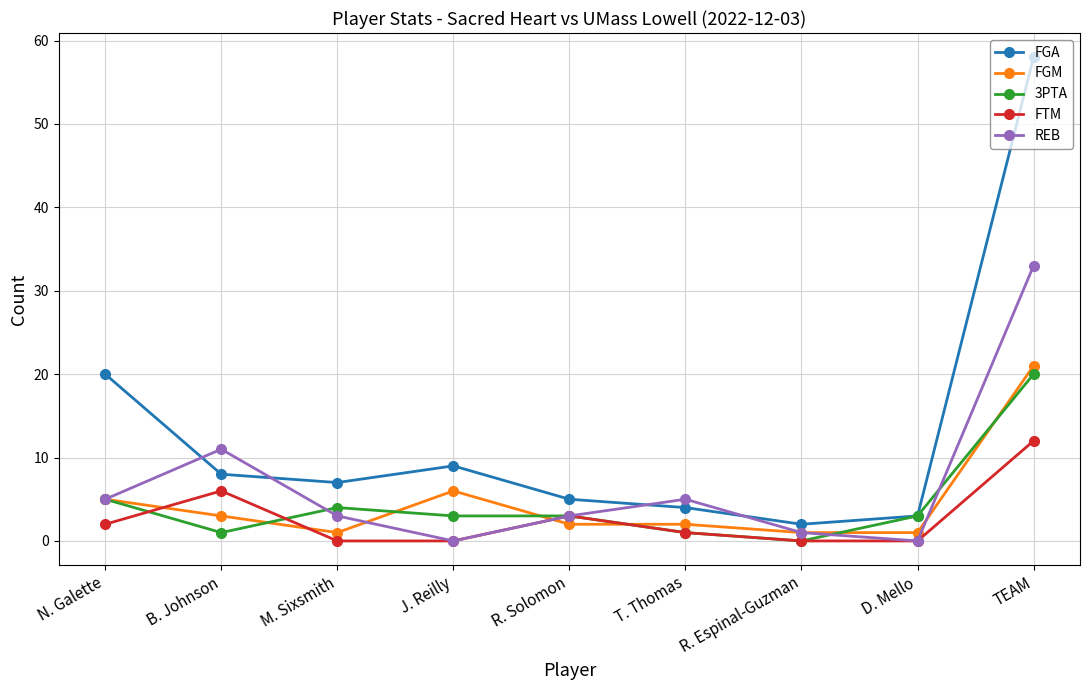

The value of REB at J. Reilly is 0. True or false?

True